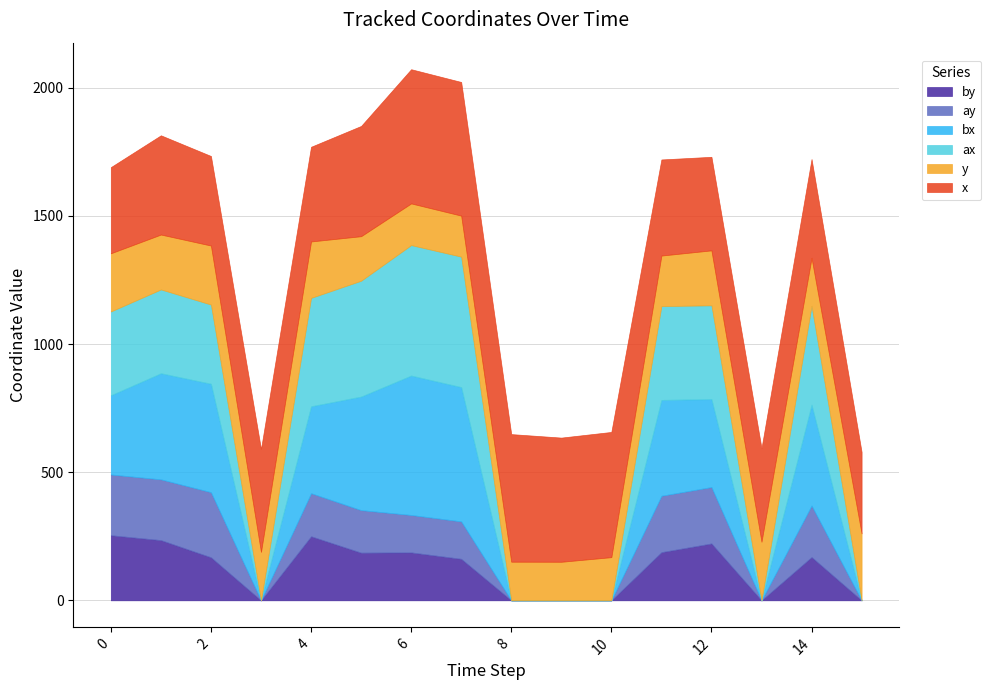

Which series has the widest spread of values?

bx